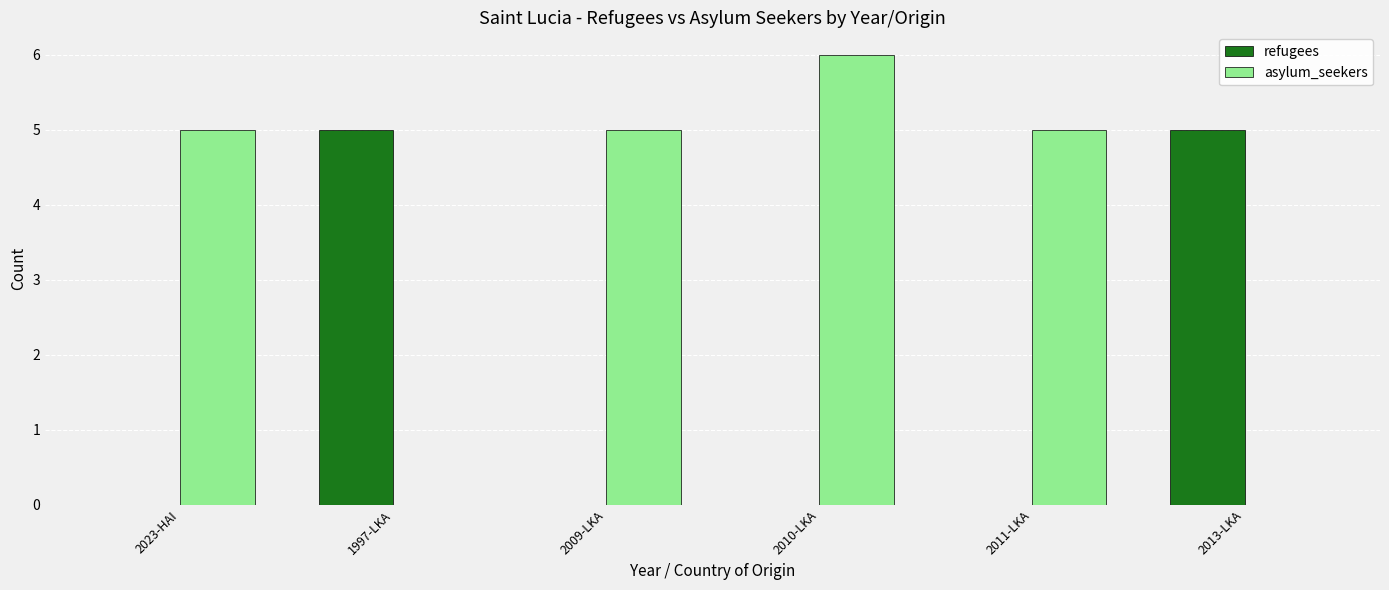

The value of asylum_seekers at 2010-LKA is 6. True or false?

True